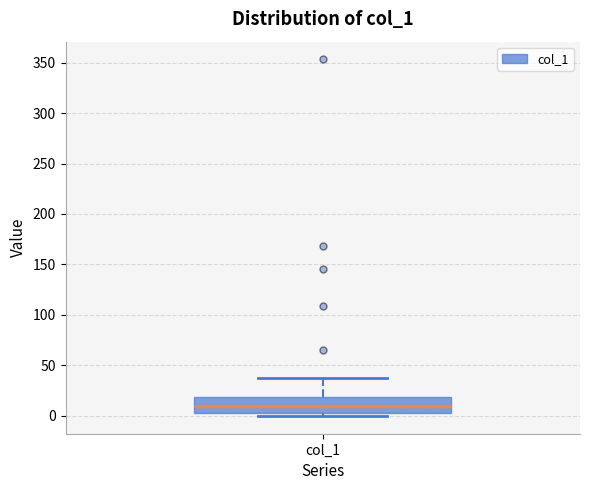

Read this box plot against the y-axis: the position of the median line, the range covered by the box, and the ends of both whiskers. The values are not printed on the chart, so give them approximately, as read against the axis.

median 10, box 5 to 20, whiskers 0 to 40